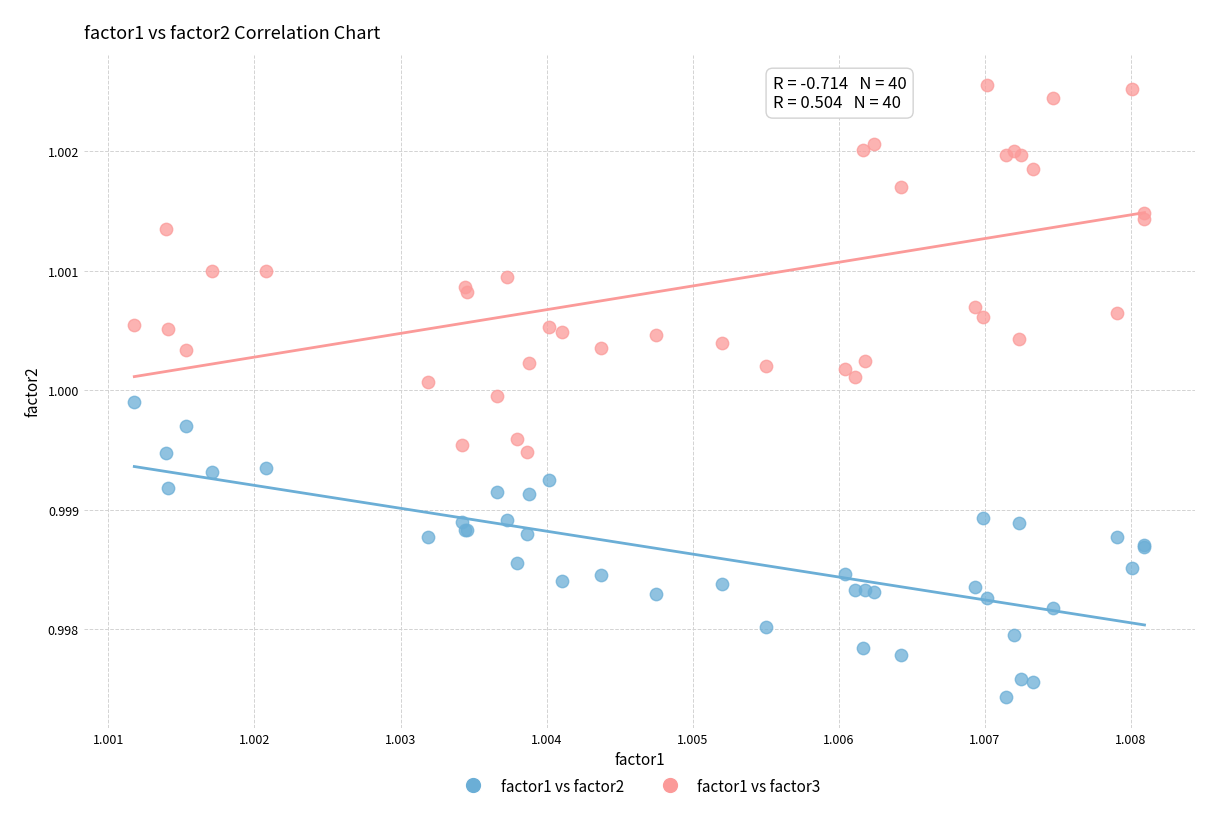

Which series contains the lowest Y value?

factor1 vs factor2